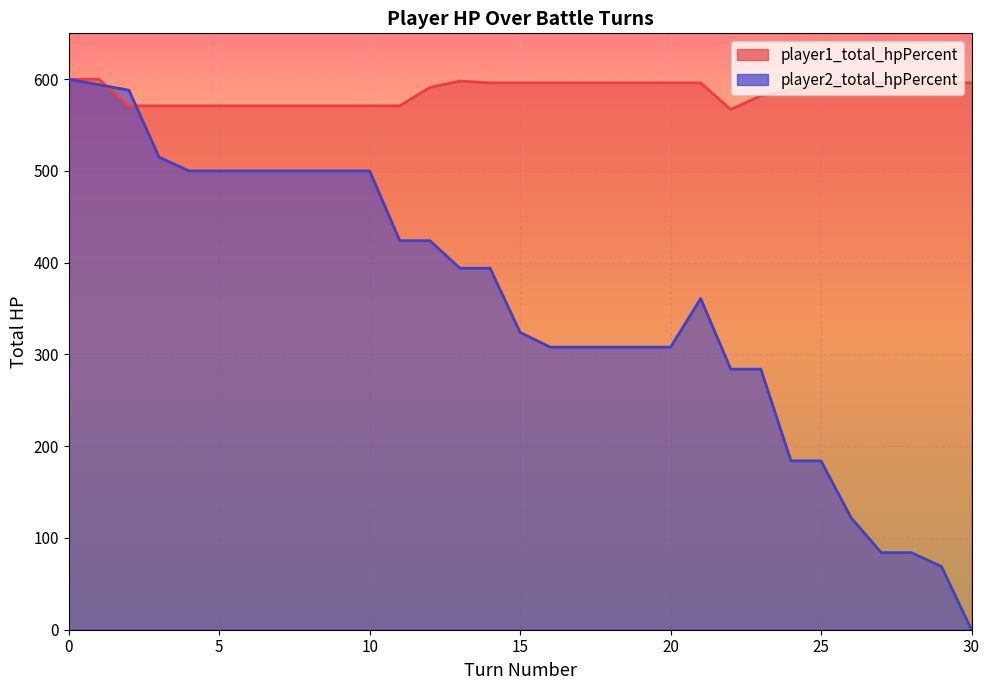

What is the difference between the highest and lowest values at 26?

474